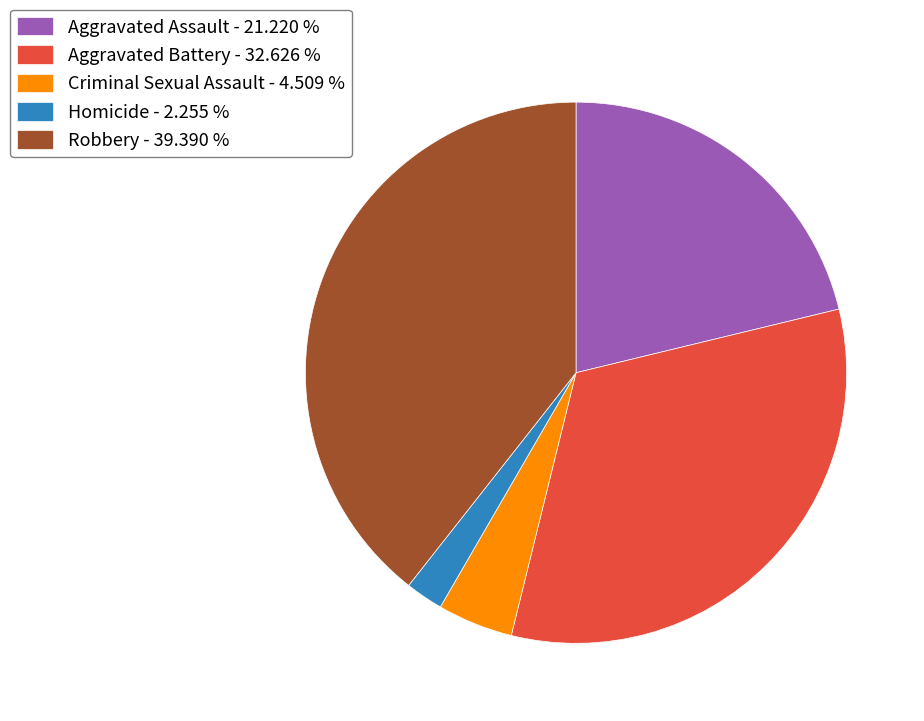

Is the sum of Robbery - 39.390 % and Homicide - 2.255 % greater than half?

No